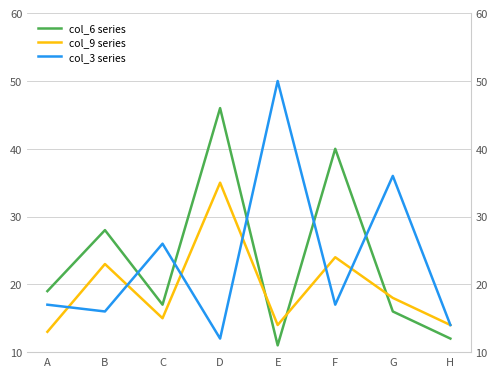

At which category does col_3 series reach its first local peak?

C